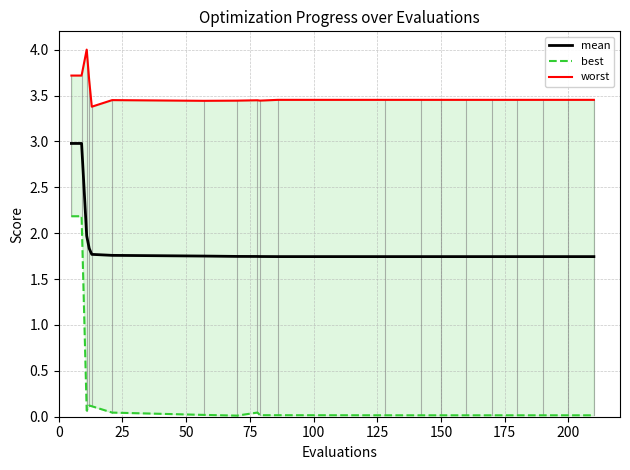

What is the average value of the mean series?

1.9